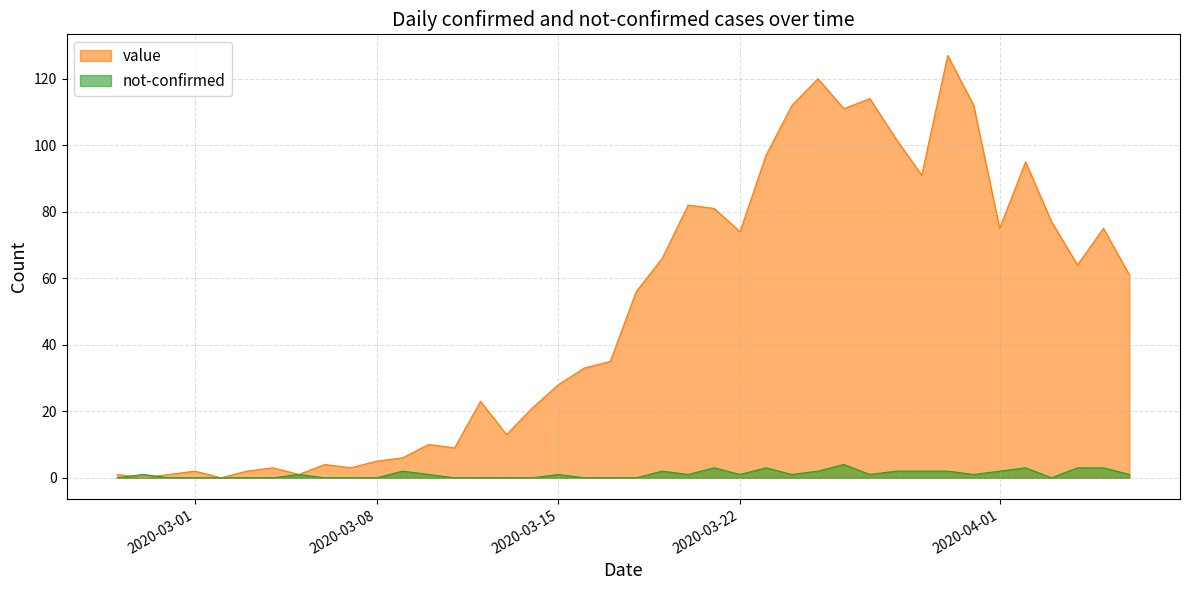

At which category does the chart reach its peak across all series?

2020-03-30